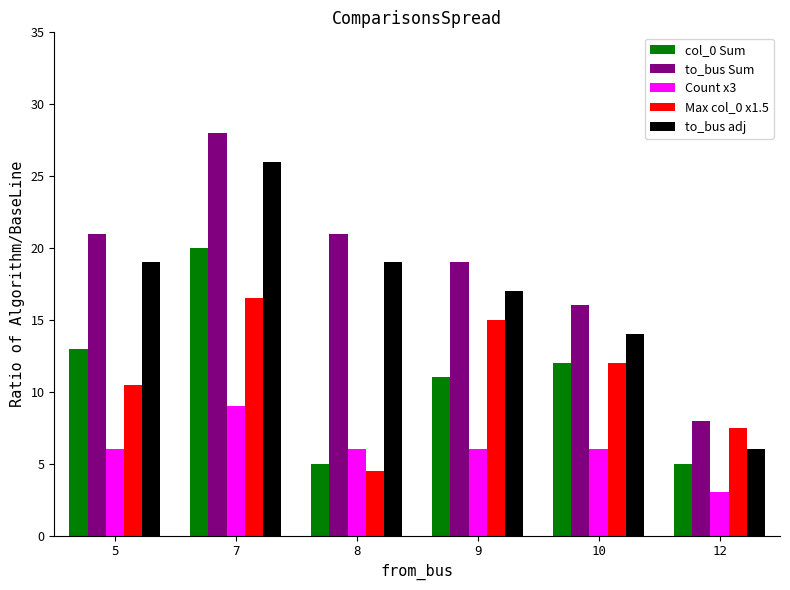

What is the difference between the maximum and second lowest values in the to_bus adj series?

12.0